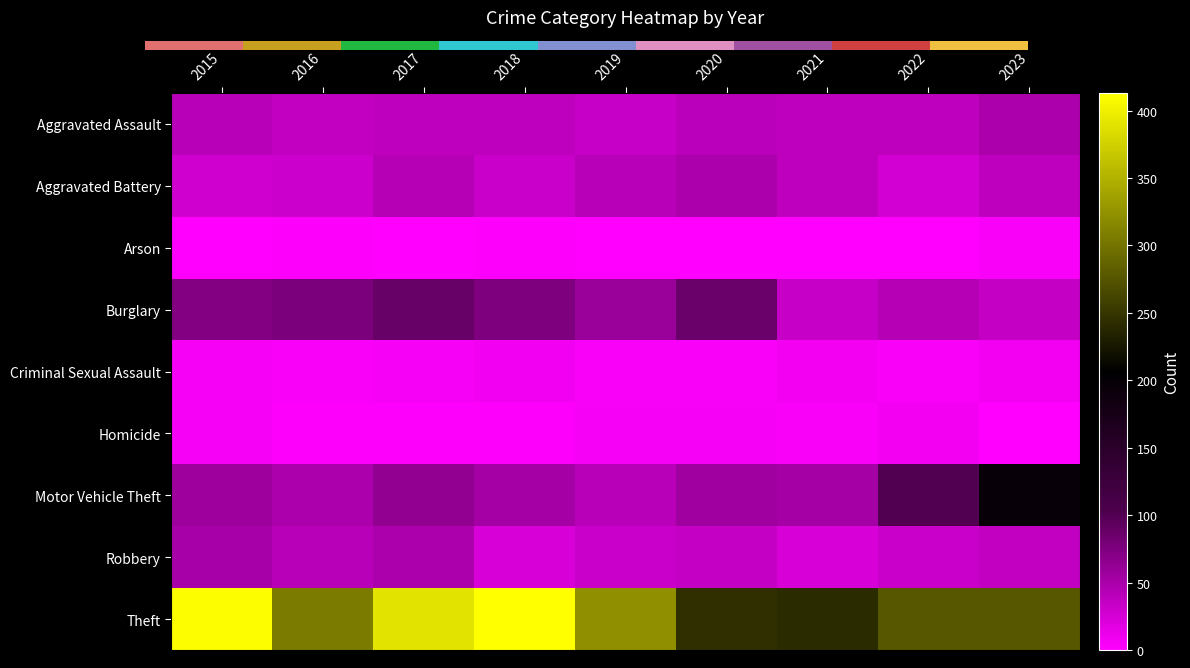

Reading left to right, what are all the values shown in this chart?

Aggravated Assault: 2015=41	2016=36	2017=38	2018=38	2019=33	2020=39	2021=38	2022=38	2023=47
Aggravated Battery: 2015=28	2016=30	2017=43	2018=31	2019=41	2020=50	2021=38	2022=27	2023=38
Arson: 2015=1	2016=3	2017=1	2018=2	2019=0	2020=1	2021=1	2022=1	2023=4
Burglary: 2015=72	2016=77	2017=88	2018=75	2019=59	2020=86	2021=33	2022=43	2023=34
Criminal Sexual Assault: 2015=6	2016=4	2017=5	2018=9	2019=4	2020=4	2021=7	2022=4	2023=8
Homicide: 2015=6	2016=3	2017=3	2018=2	2019=5	2020=6	2021=4	2022=8	2023=1
Motor Vehicle Theft: 2015=57	2016=47	2017=63	2018=53	2019=41	2020=55	2021=53	2022=101	2023=194
Robbery: 2015=51	2016=41	2017=47	2018=24	2019=32	2020=34	2021=23	2022=32	2023=37
Theft: 2015=410	2016=305	2017=389	2018=413	2019=322	2020=244	2021=241	2022=277	2023=277